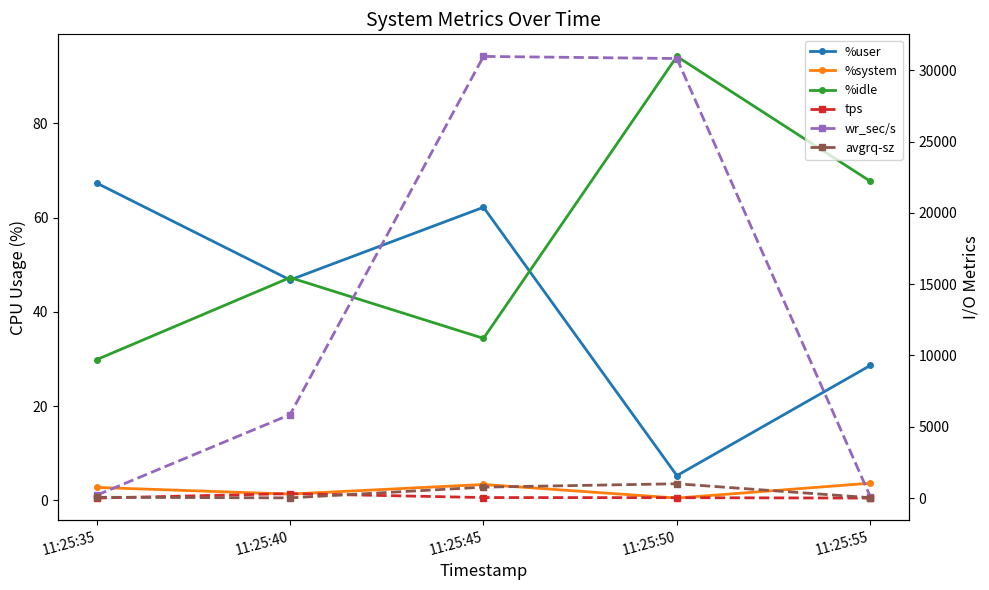

What is the greatest value displayed?

30968.0